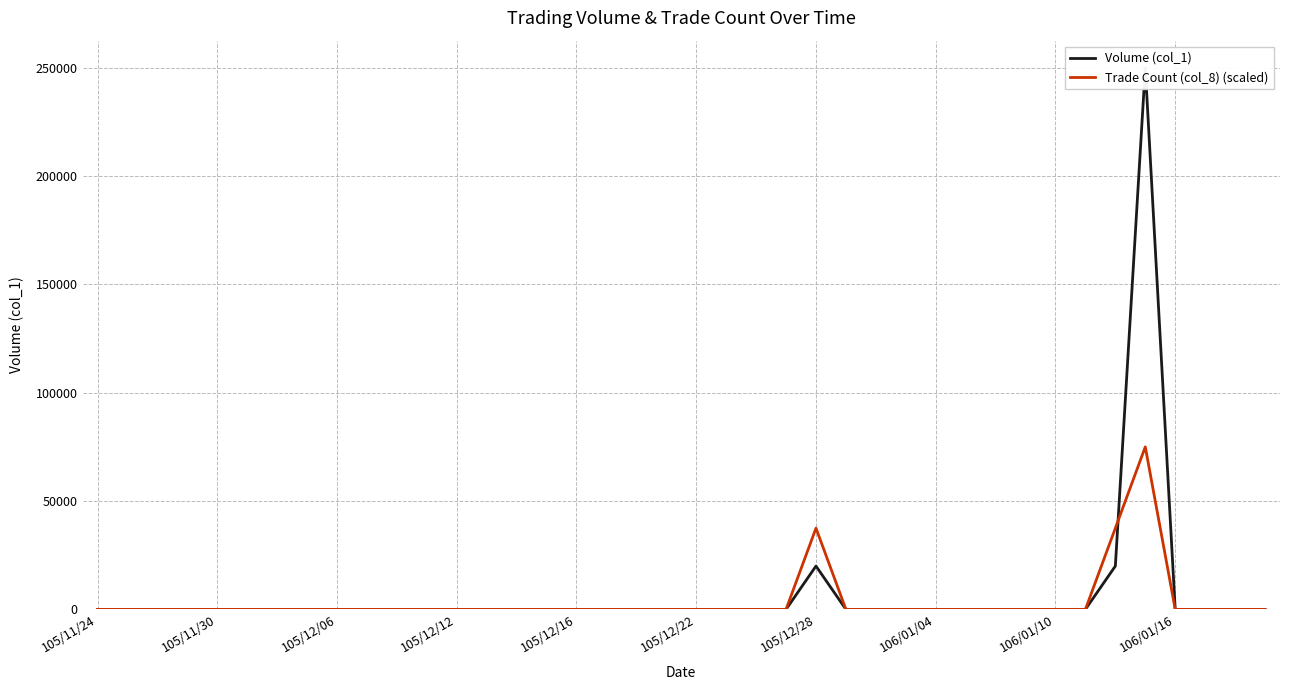

The Trade Count (col_8) (scaled) series shows 0 at 105/12/12. True or false?

True